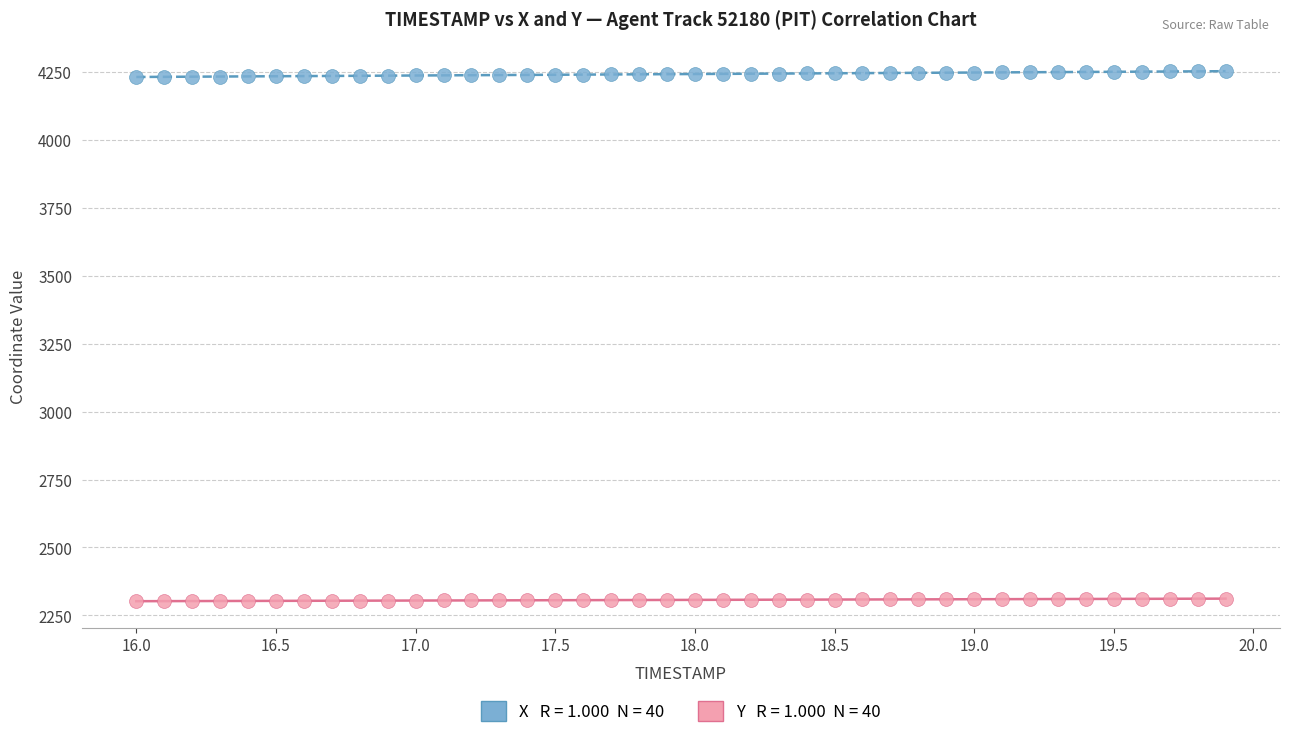

Across all data points, what is the range of Y values (max minus min)?

1950.6